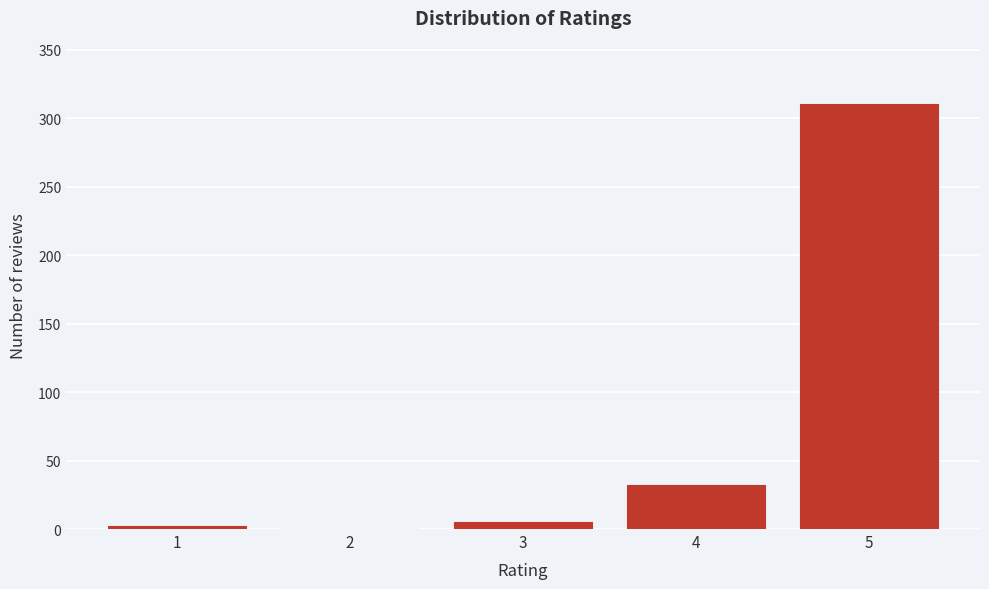

Reading left to right, list every bar in this chart as the range it spans on the x-axis followed by its height. The values are not printed on the chart, so give them approximately, as read against the axis.

0.5 to 1.5: under 5
1.5 to 2.5: 0
2.5 to 3.5: 5
3.5 to 4.5: 30
4.5 to 5.5: 310